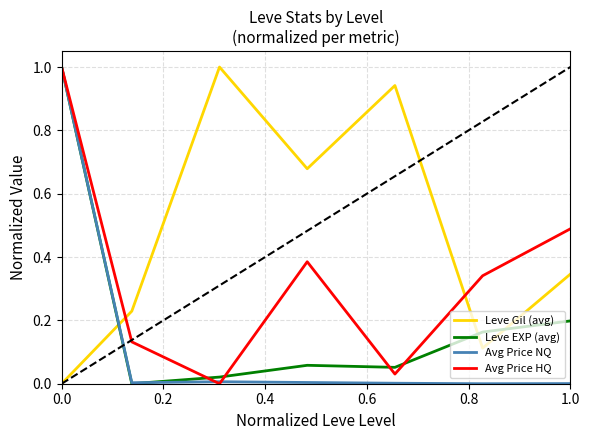

What is the maximum value for Avg Price HQ?

1.0